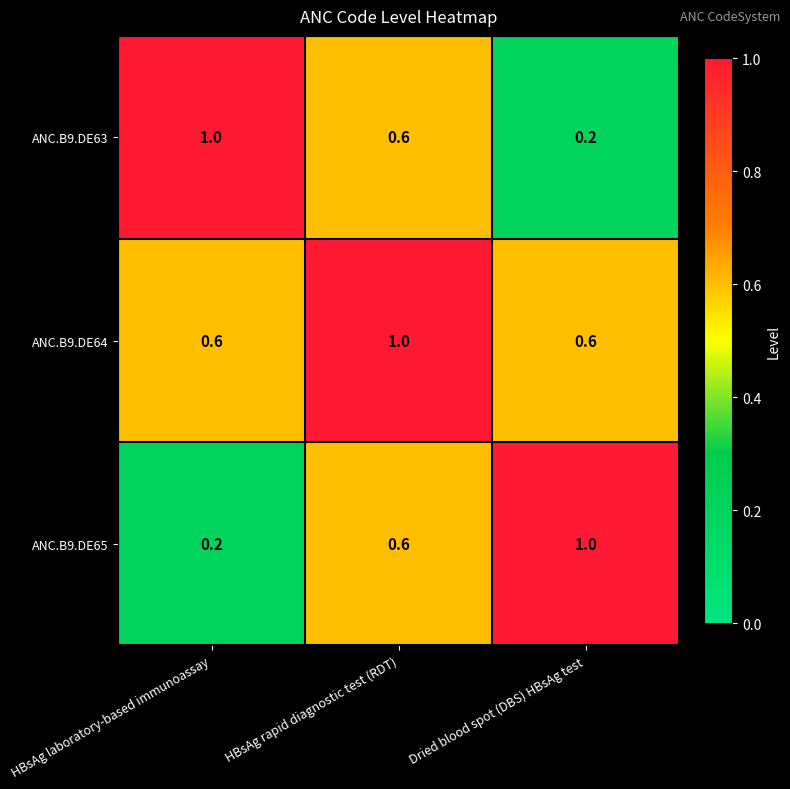

Rank the series at Dried blood spot (DBS) HBsAg test from lowest to highest value.

ANC.B9.DE63, ANC.B9.DE64, ANC.B9.DE65